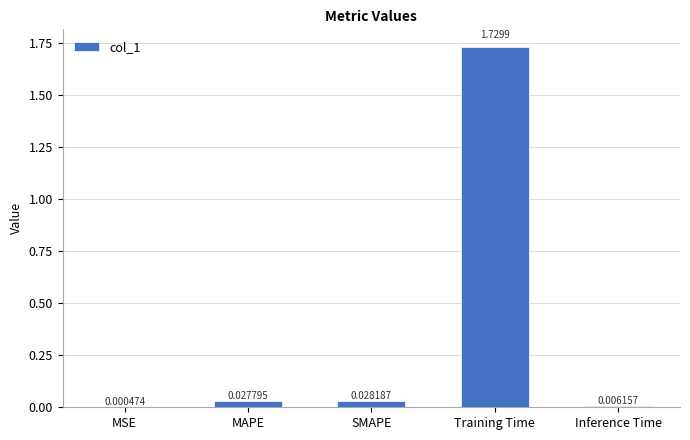

What is the change in value from MSE to Training Time?

+1.7